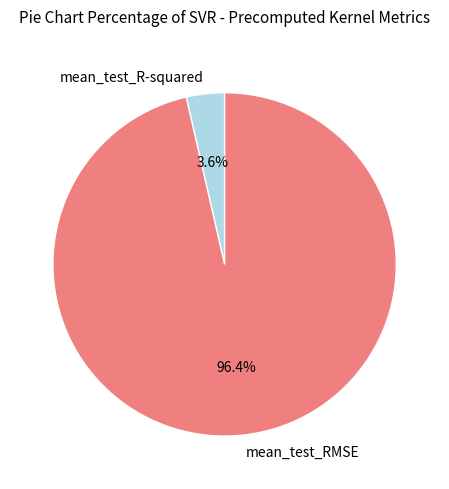

Which slice is the largest?

mean_test_RMSE